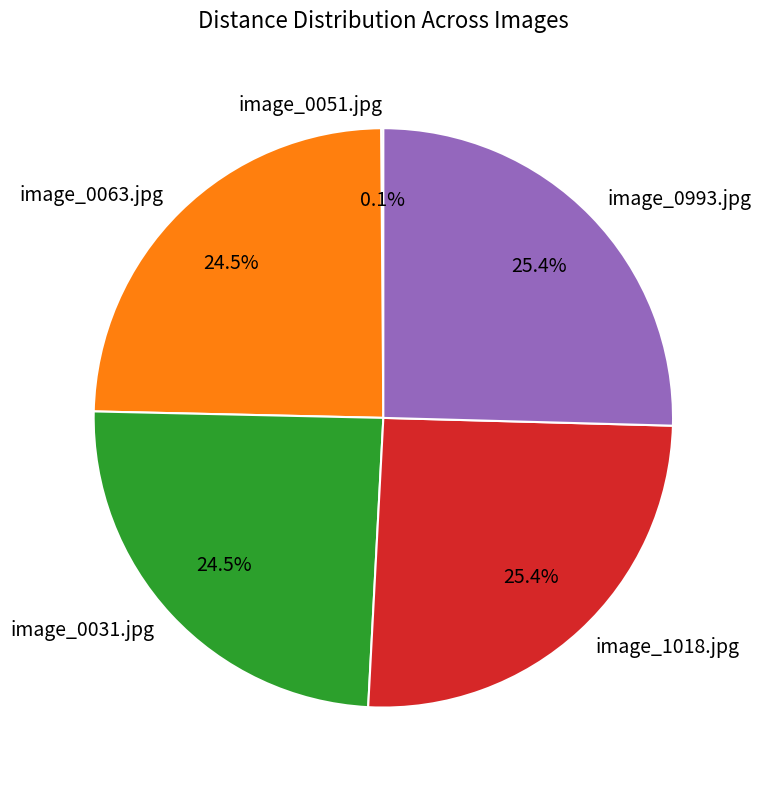

Is image_0993.jpg the majority of the pie?

No